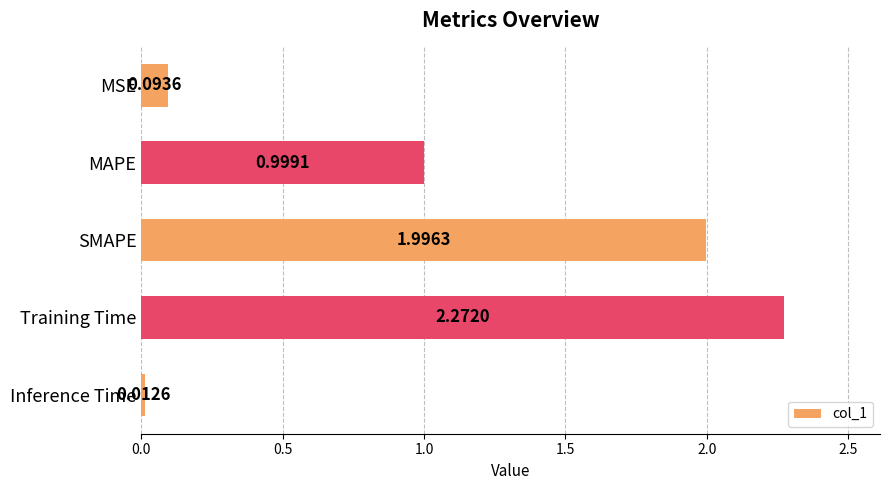

What is the change in value from Training Time to Inference Time?

-2.3